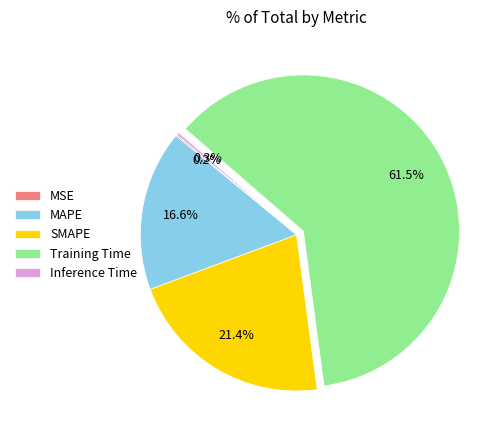

Which category has the biggest portion of the pie?

Training Time